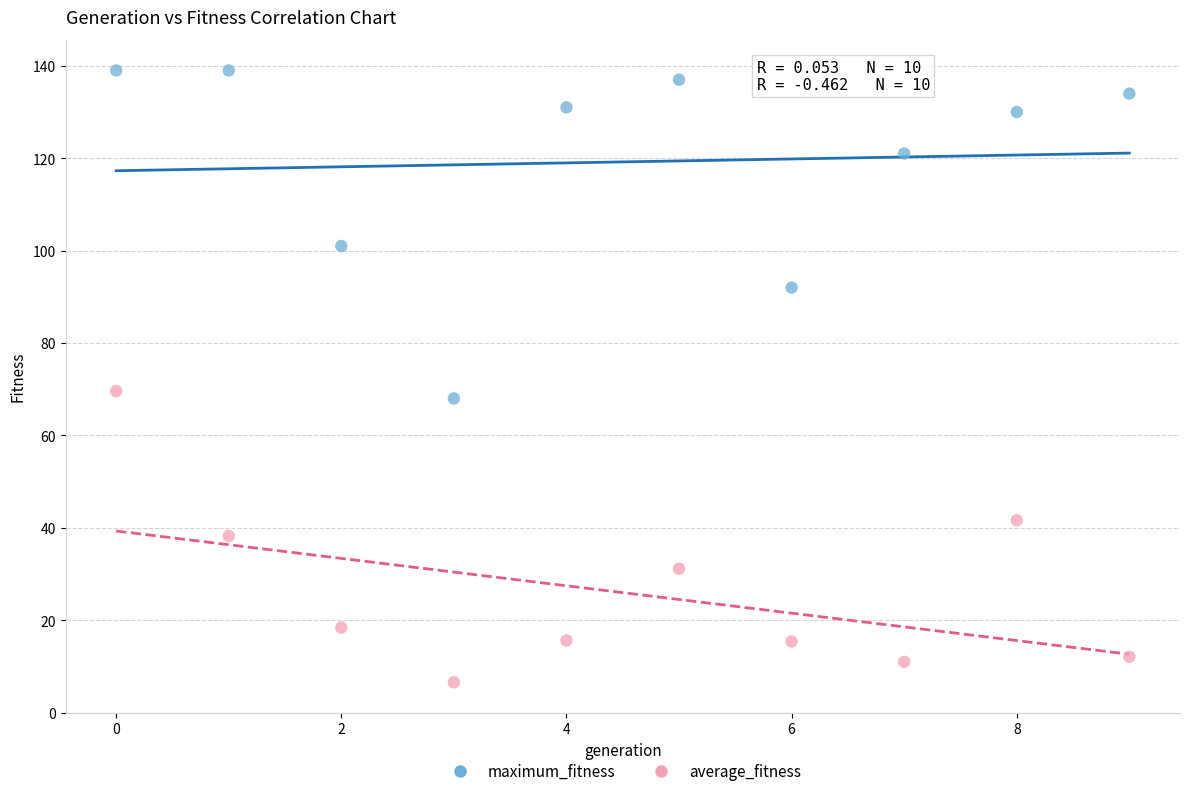

Which series contains the highest Y value?

maximum_fitness